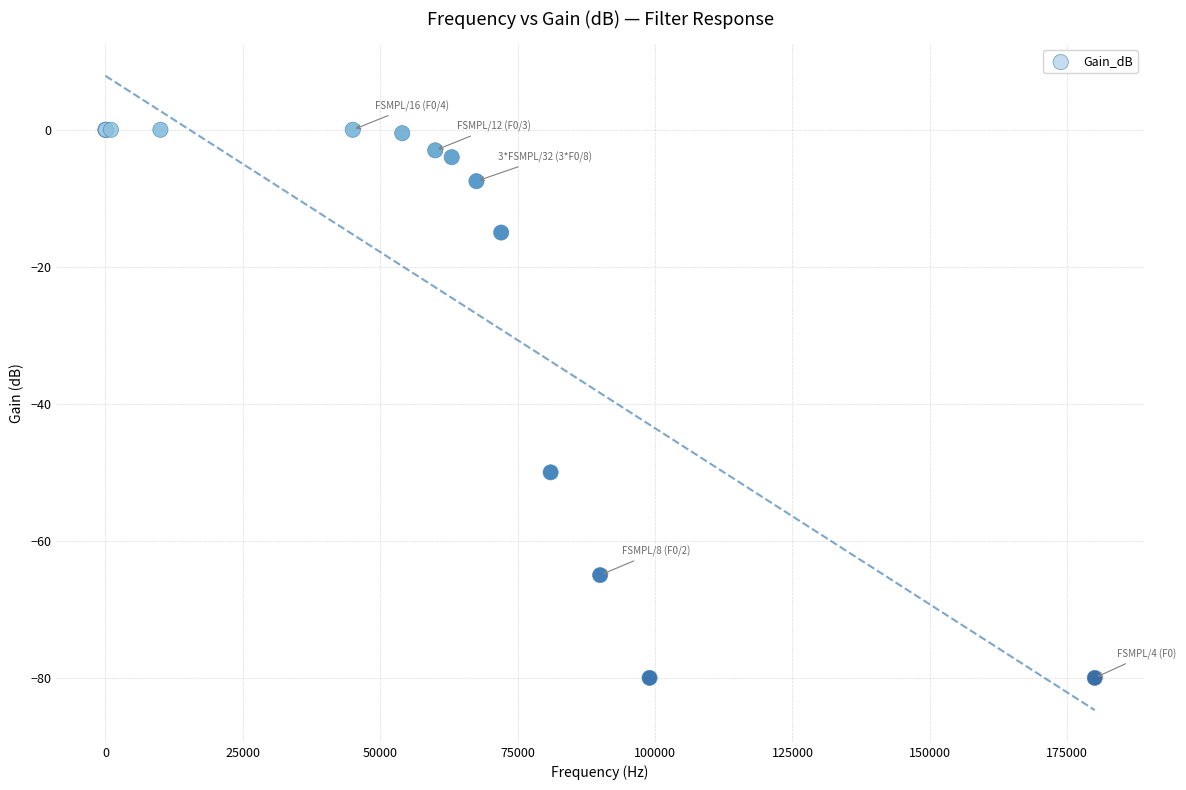

What Y value in the scatter plot is closest to -40?

-50.0